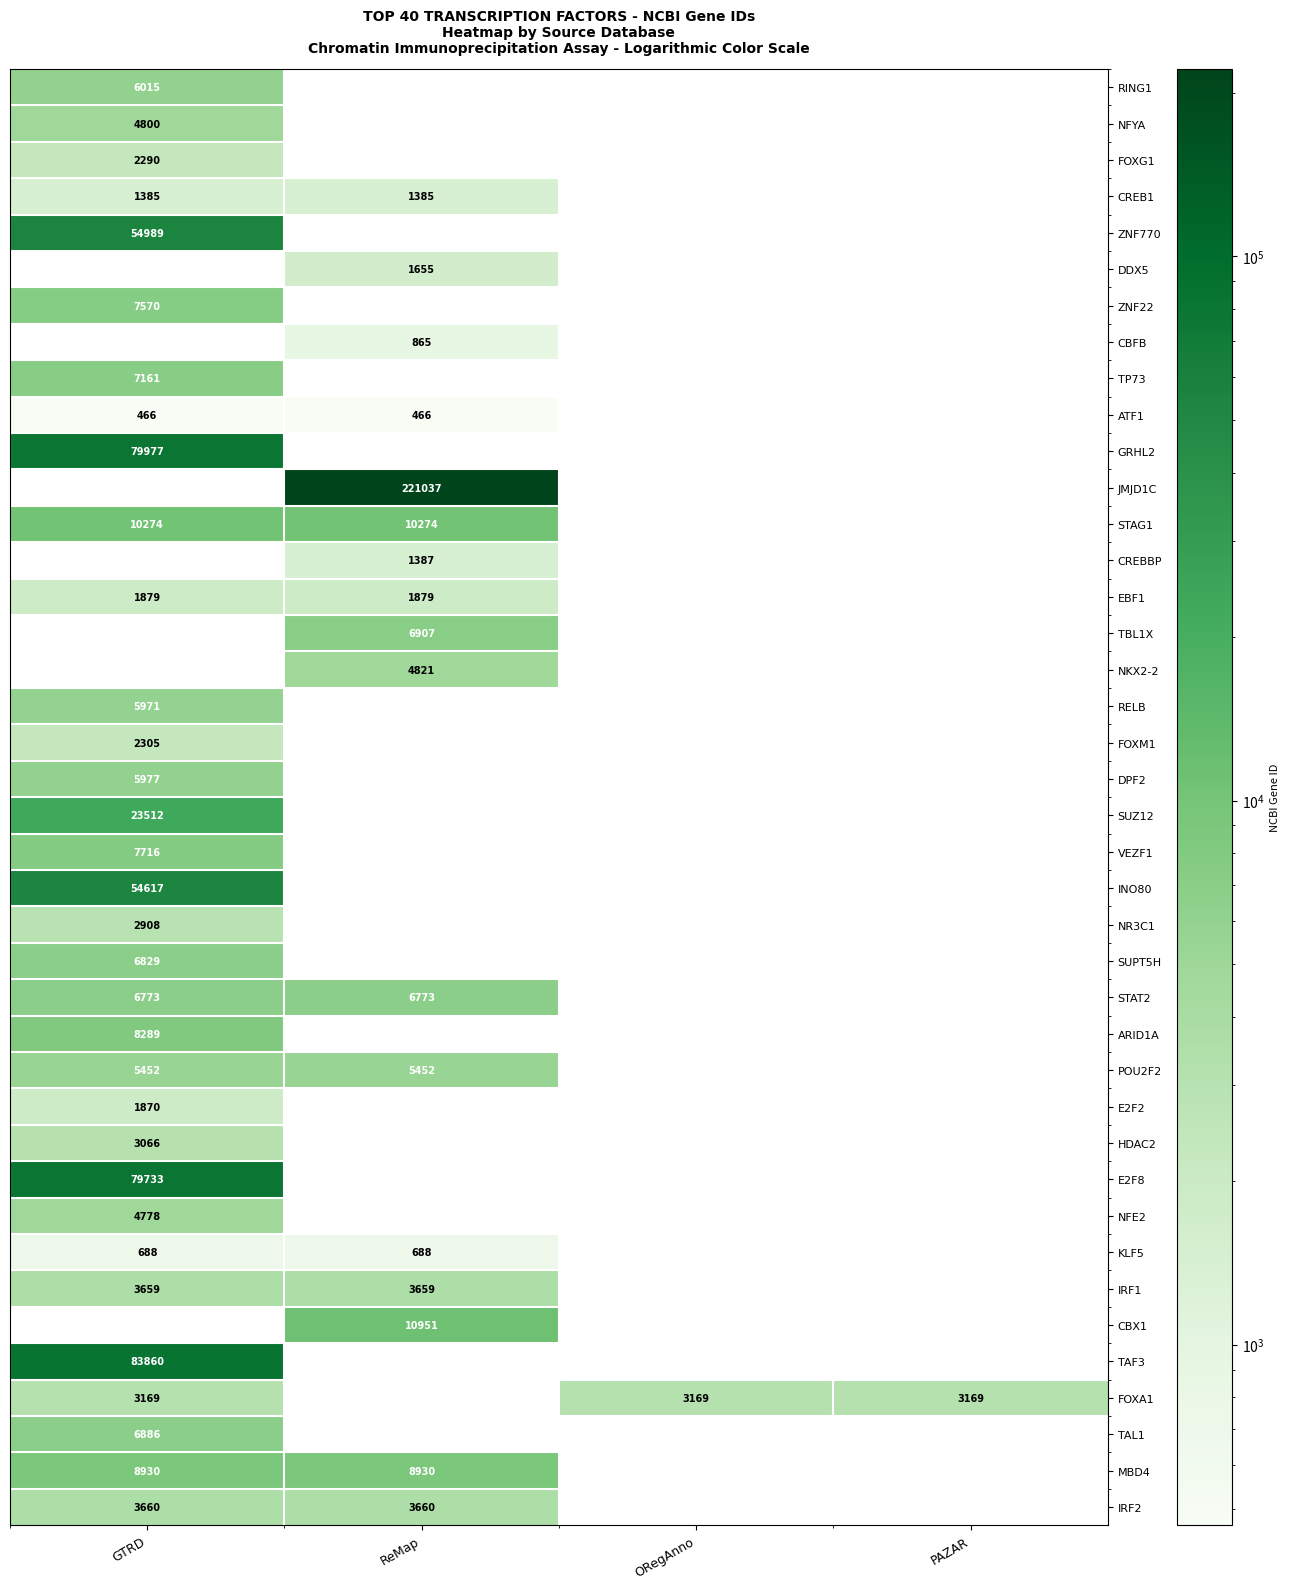

What is the minimum value shown in the chart?

466.0